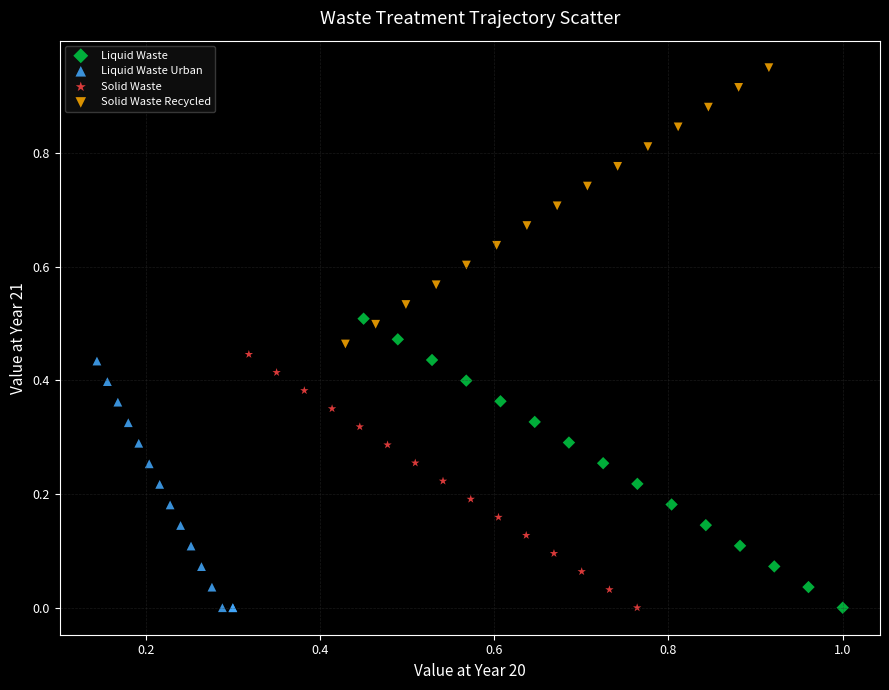

Which series reaches the maximum Y coordinate?

Solid Waste Recycled